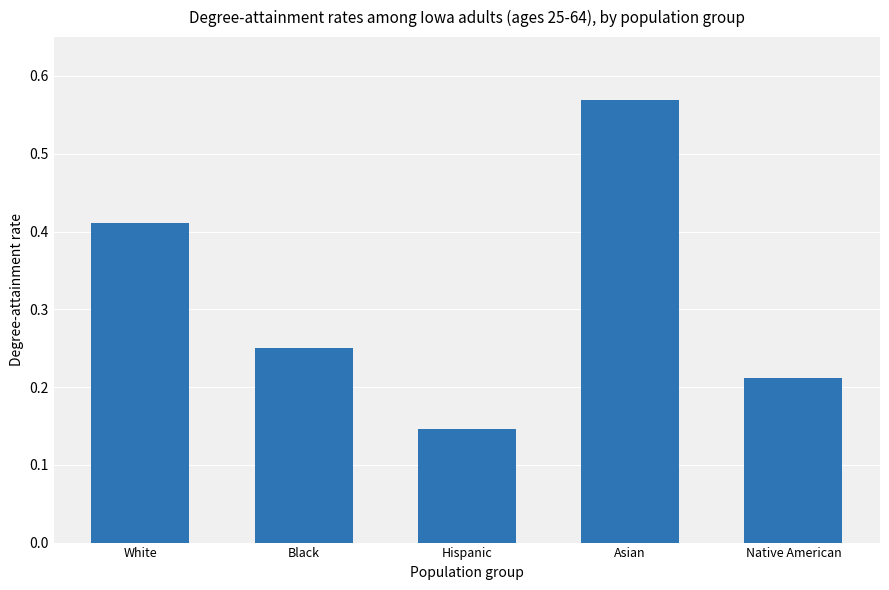

What is the label of the 1st bar from the left?

White